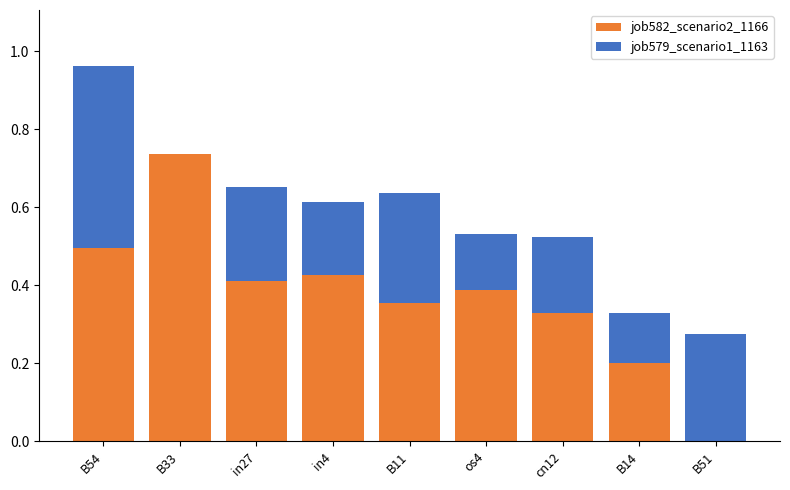

What is the sum of the job582_scenario2_1166 values at in4 and B33?

1.2